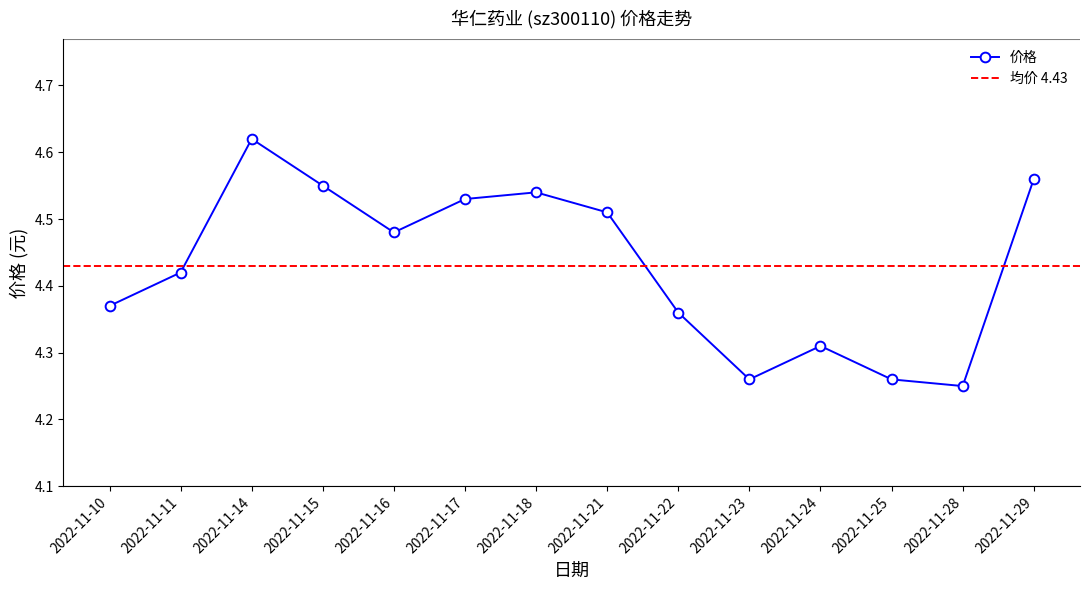

Rank the categories by value from highest to lowest.

2022-11-14, 2022-11-29, 2022-11-15, 2022-11-18, 2022-11-17, 2022-11-21, 2022-11-16, 2022-11-11, 2022-11-10, 2022-11-22, 2022-11-24, 2022-11-23, 2022-11-25, 2022-11-28